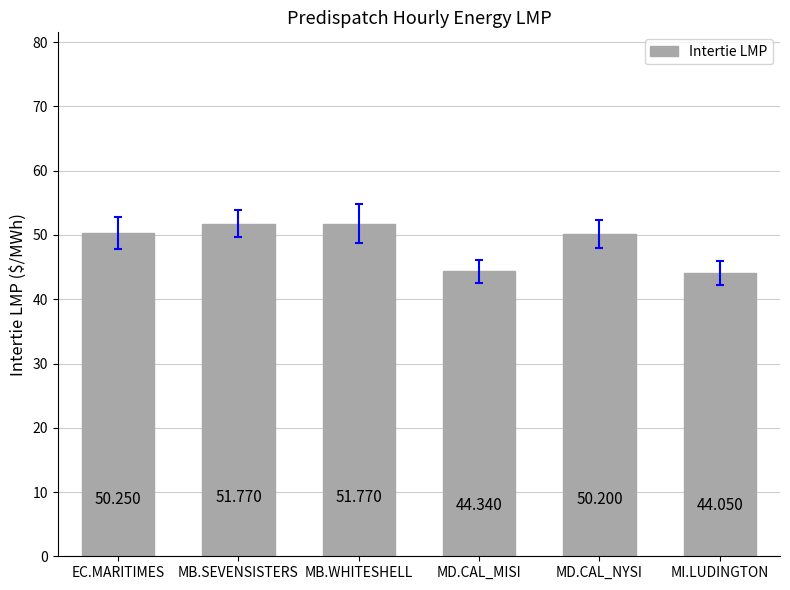

Between MD.CAL_NYSI and MD.CAL_MISI, which is larger?

MD.CAL_NYSI